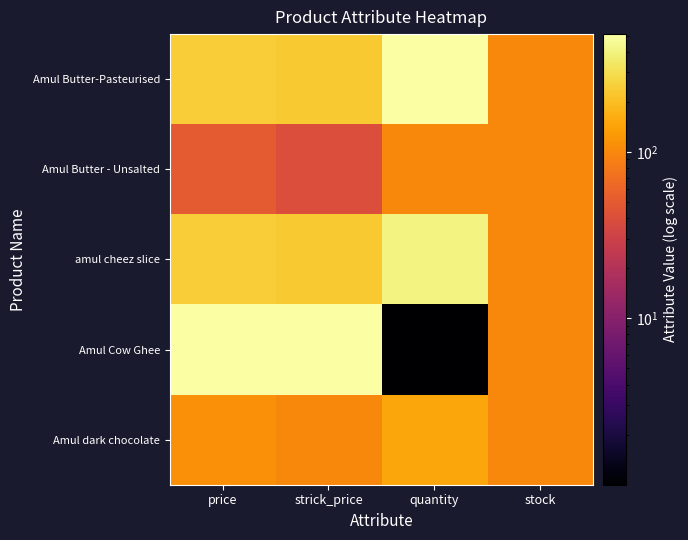

What is the difference between the highest and lowest values at price?

460.0